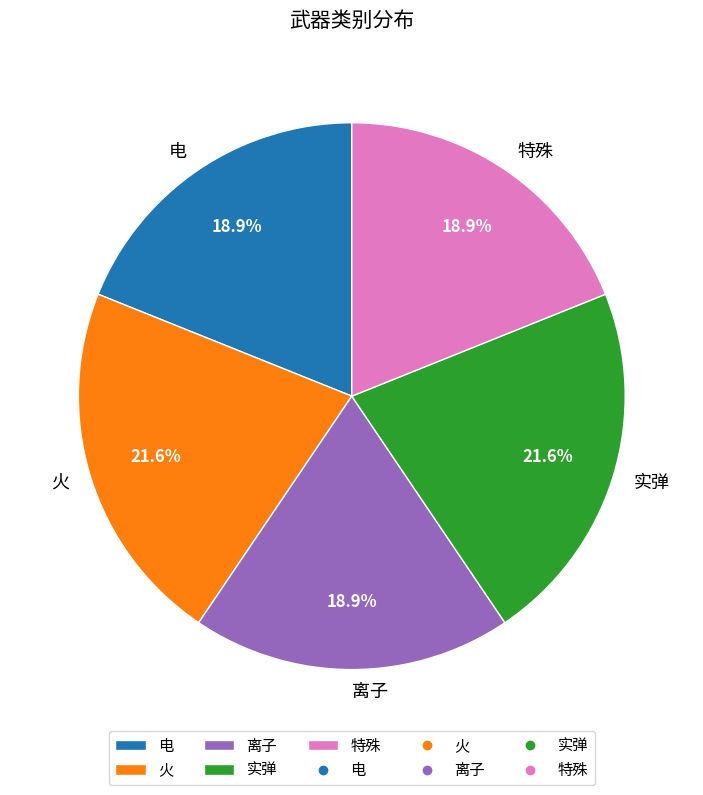

What percentage is the 离子 slice, to the nearest percent?

19%